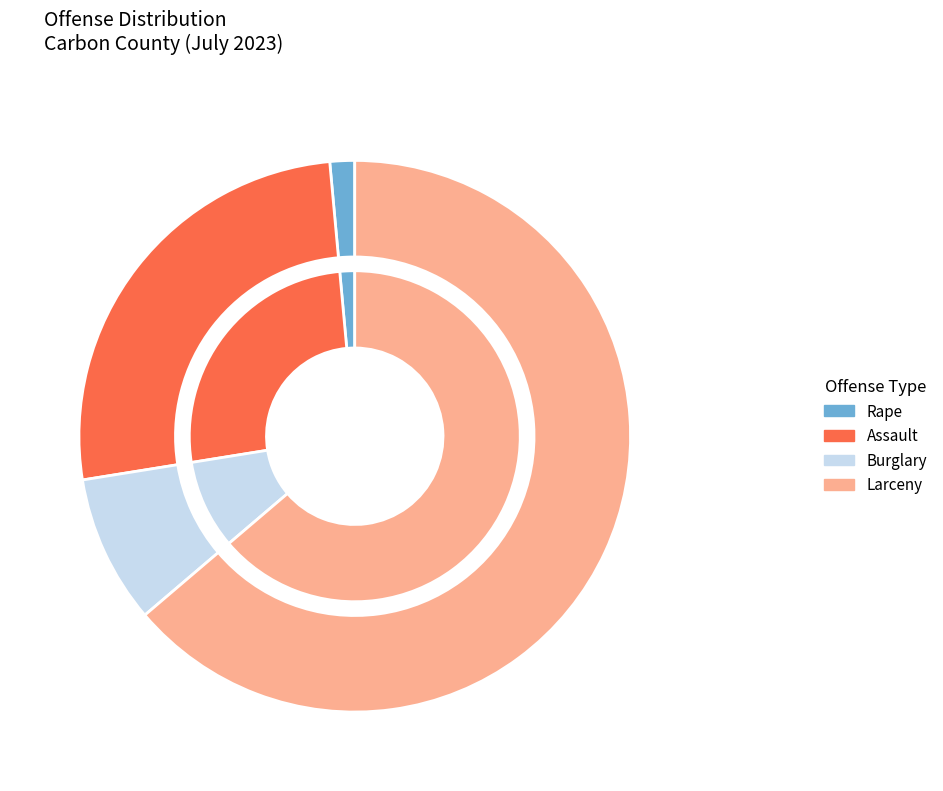

What percentage is the Rape slice, to the nearest percent?

1%